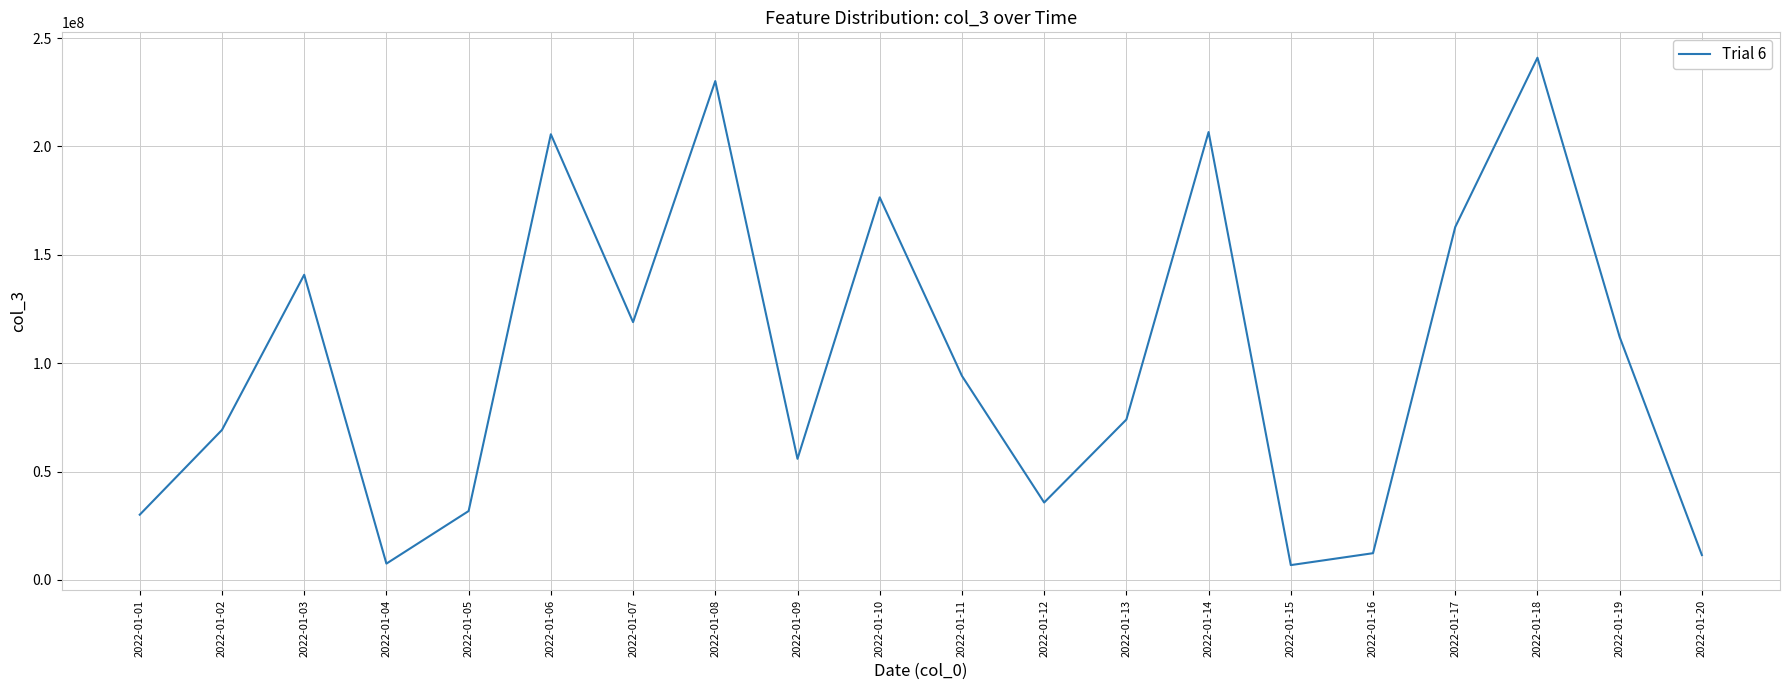

What is the greatest value displayed?

240951632